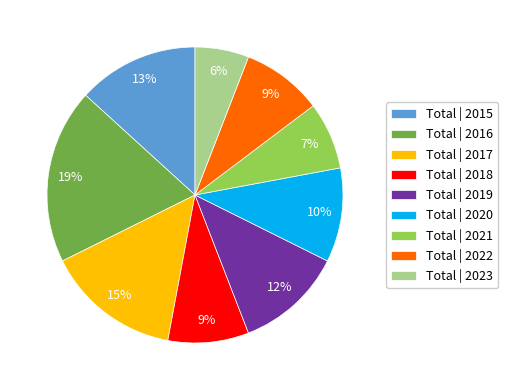

Combined, do Total | 2017 and Total | 2023 account for over 50%?

No